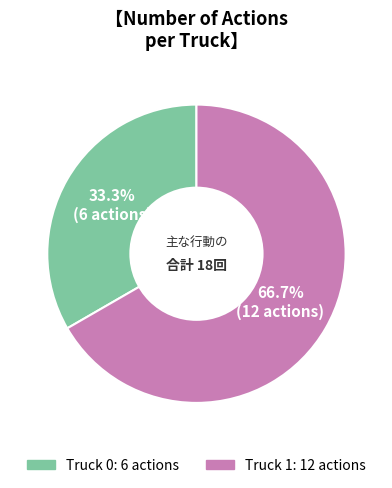

To the nearest percent, what is the average slice percentage?

50%